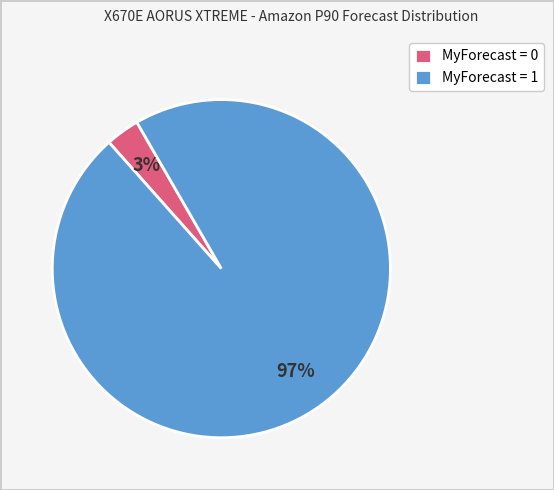

What is the largest slice in the pie chart?

MyForecast = 1